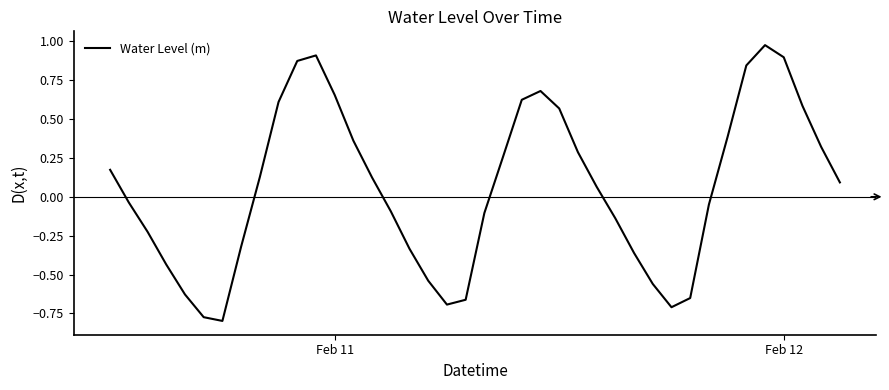

What is the difference between the second highest and minimum values?

1.7